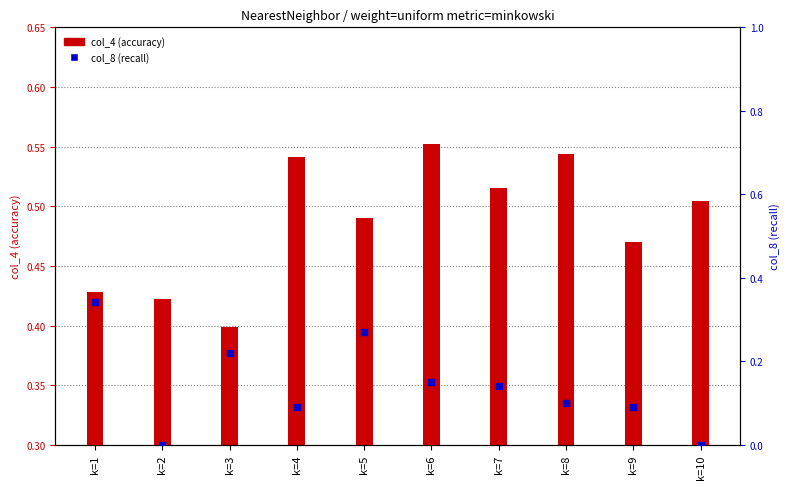

At how many categories does at least one series exceed 0?

10